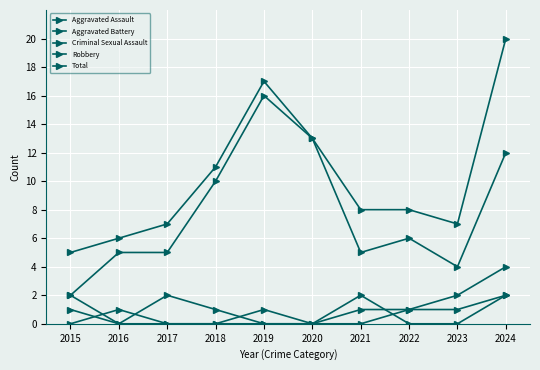

How many categories are shown in the chart?

10